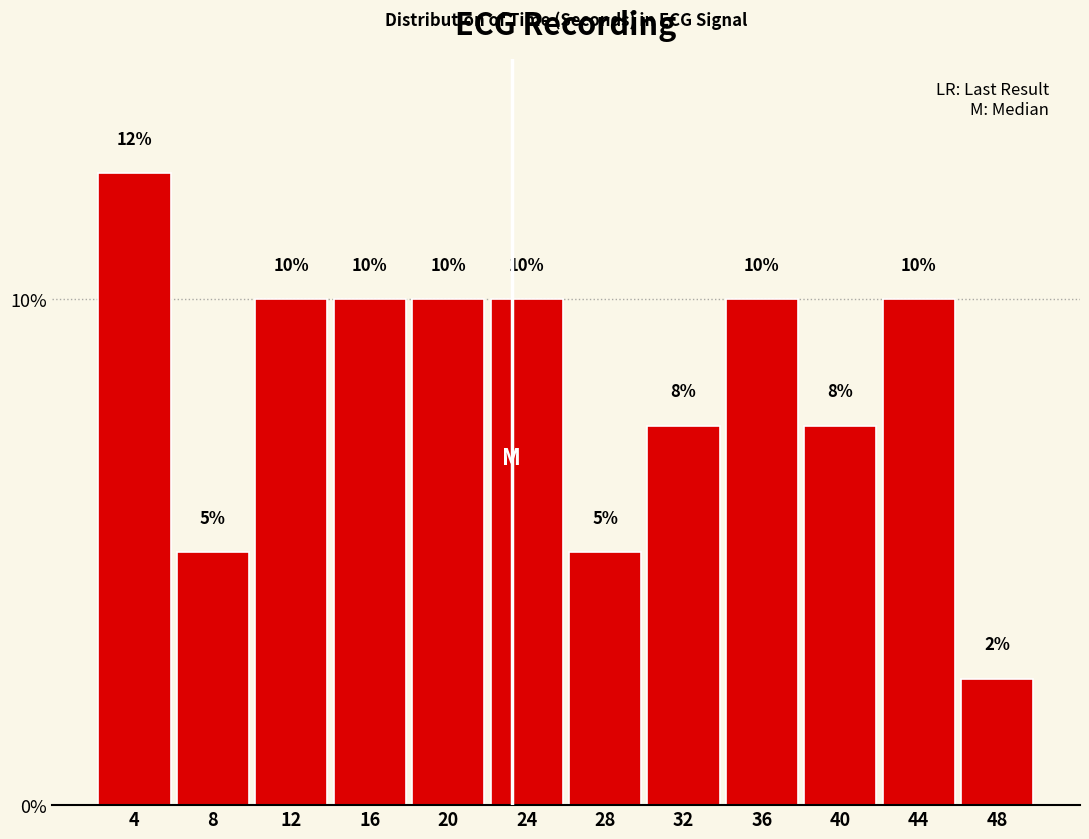

What is the value of the 4th bar from the left?

10.0